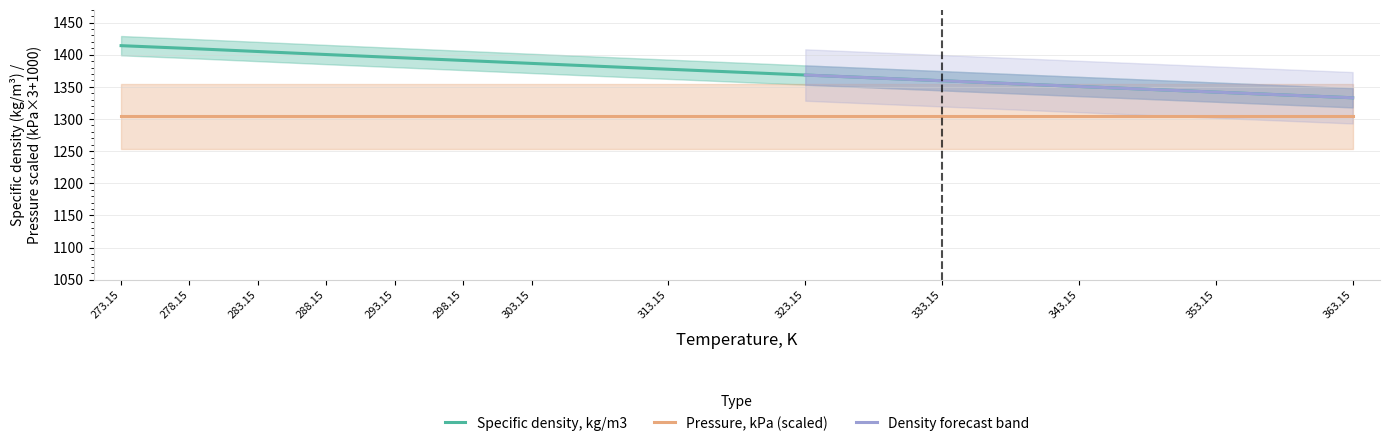

What position from the left is 353.15?

12